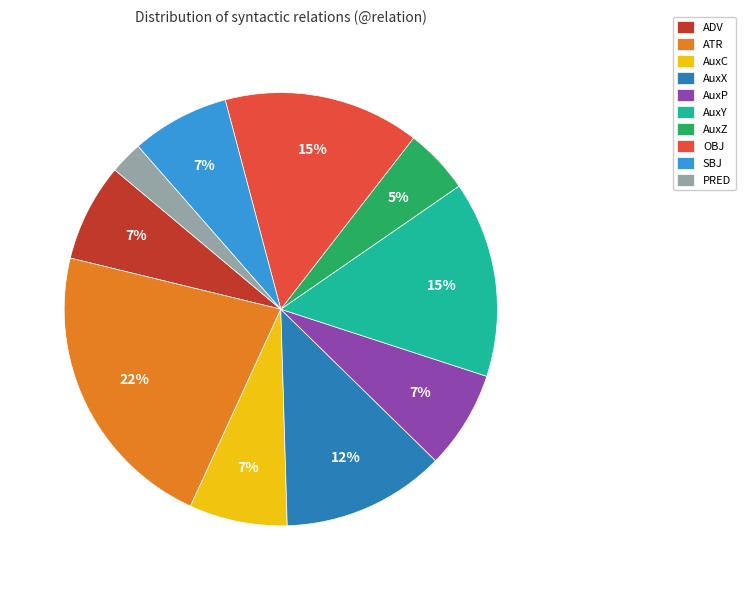

Is there any slice that represents more than half of the pie?

No